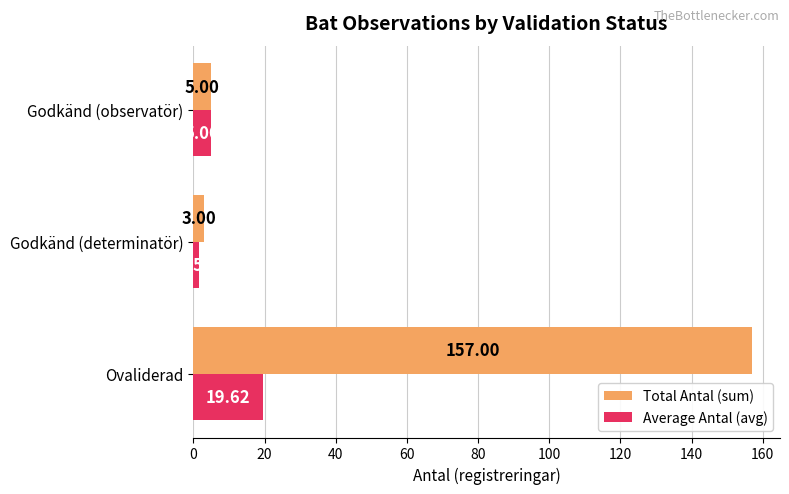

What is the spread (max minus min) of values at Ovaliderad?

137.4